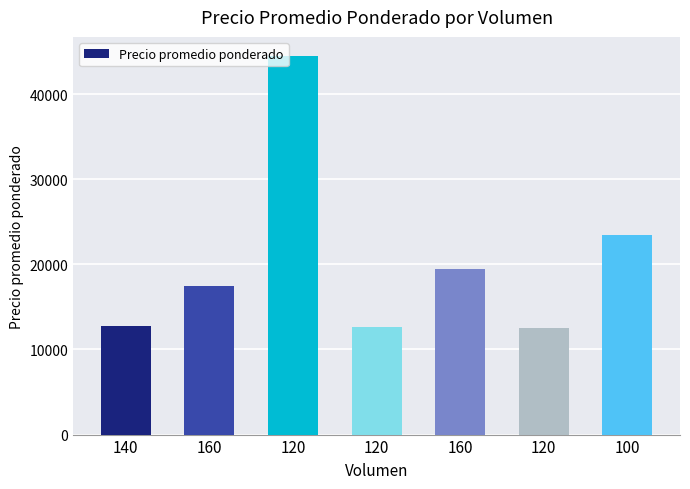

What is the difference between the maximum and minimum values?

32000